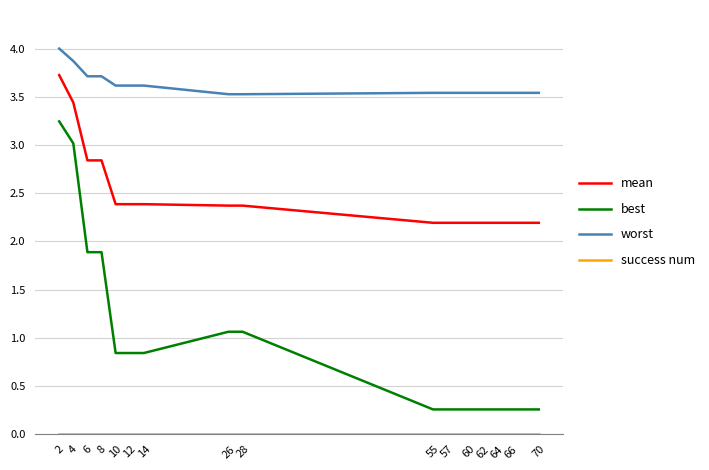

Which series has the largest range (max minus min)?

best